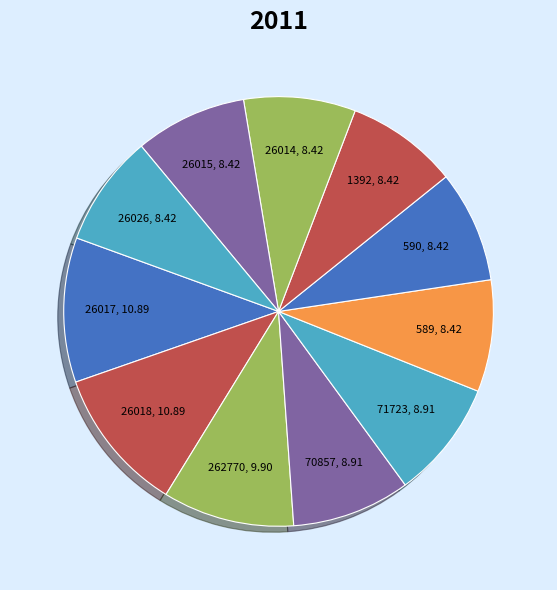

How many segments does this pie chart have?

11